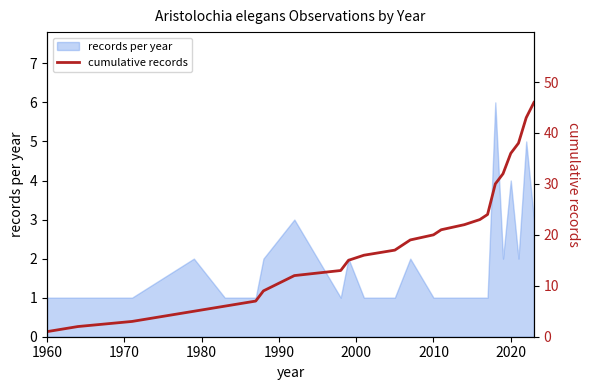

What is the maximum value for records per year?

6